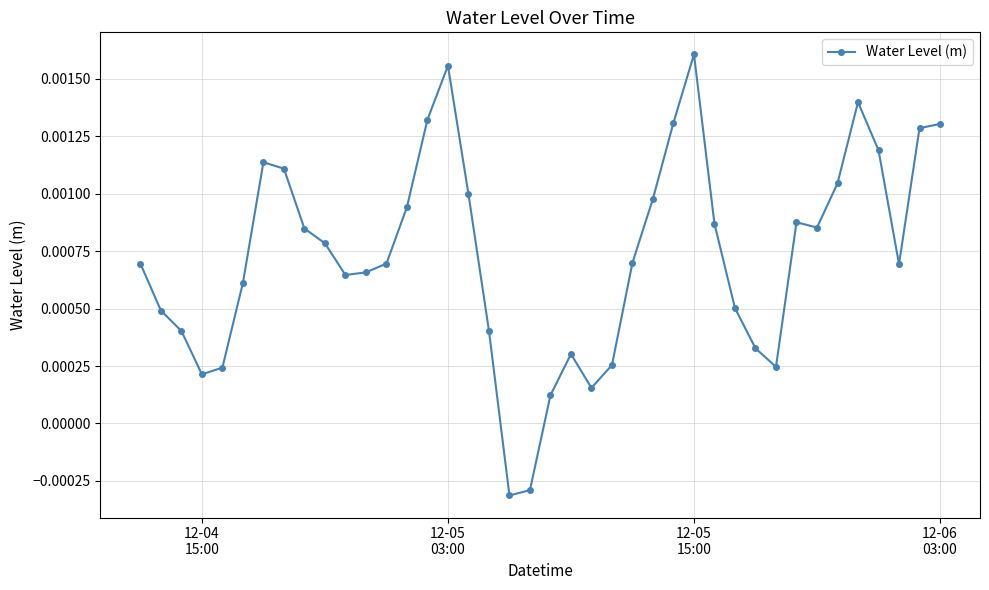

True or false: there are more than 1 points higher than both neighbors.

True